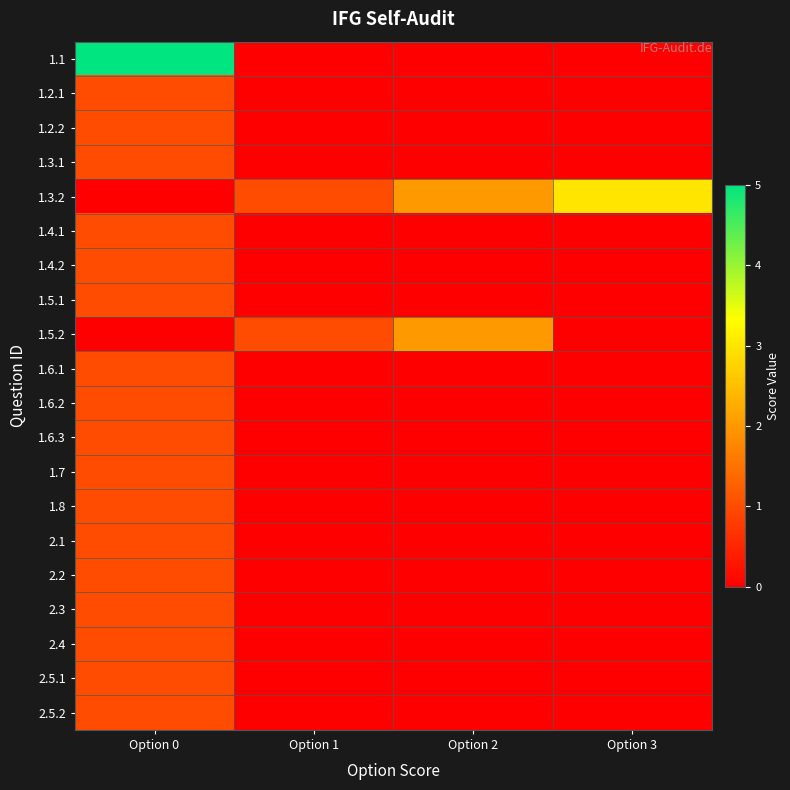

What is the total value across all series at Option 0?

22